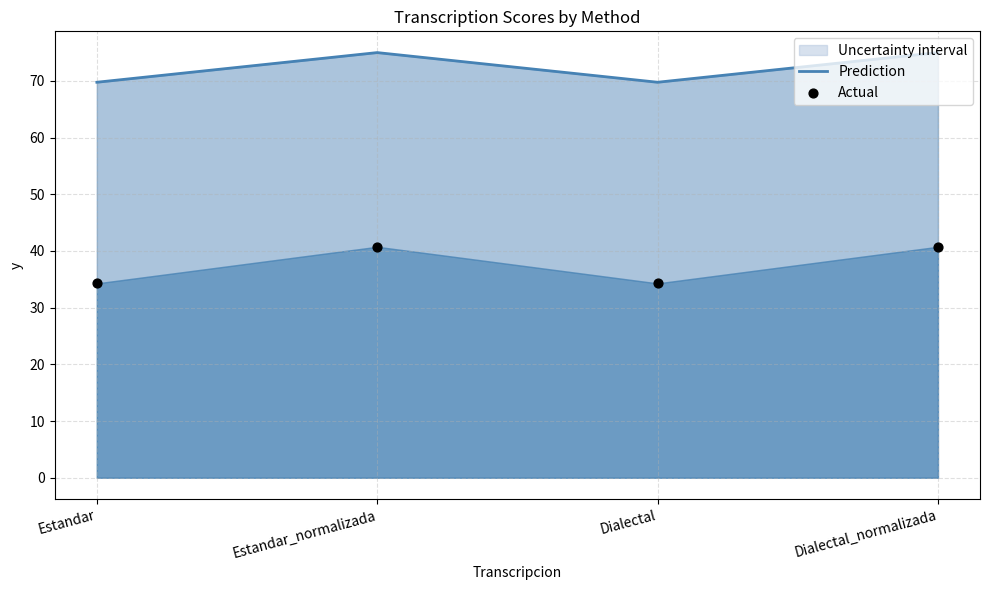

Which series reaches the maximum Y coordinate?

Prediction